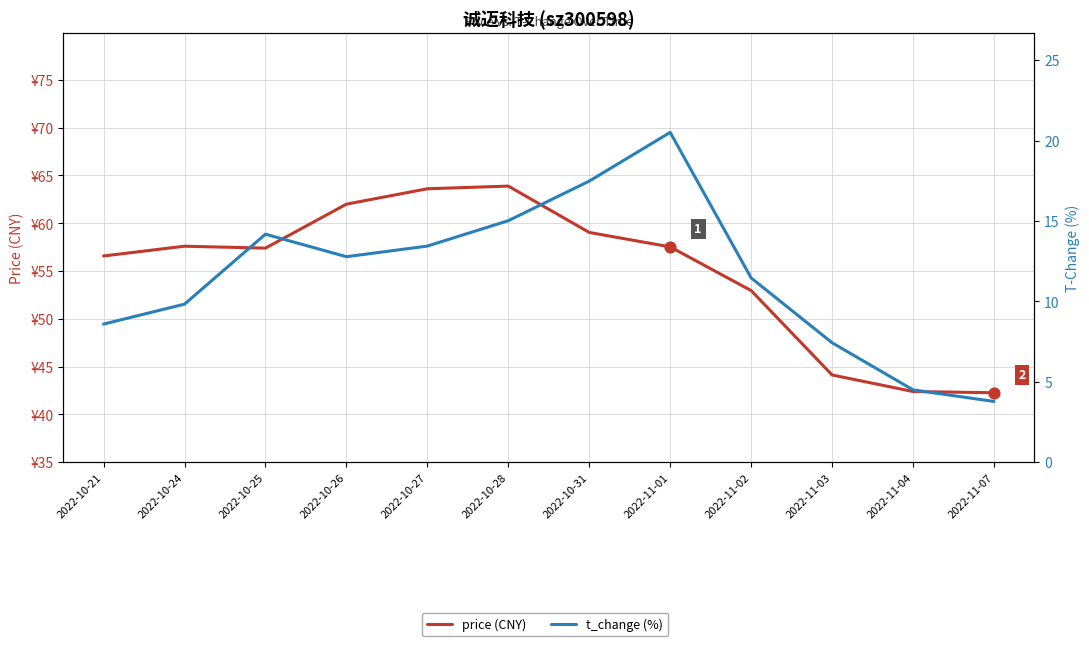

Which series reaches the maximum Y coordinate?

price (CNY)